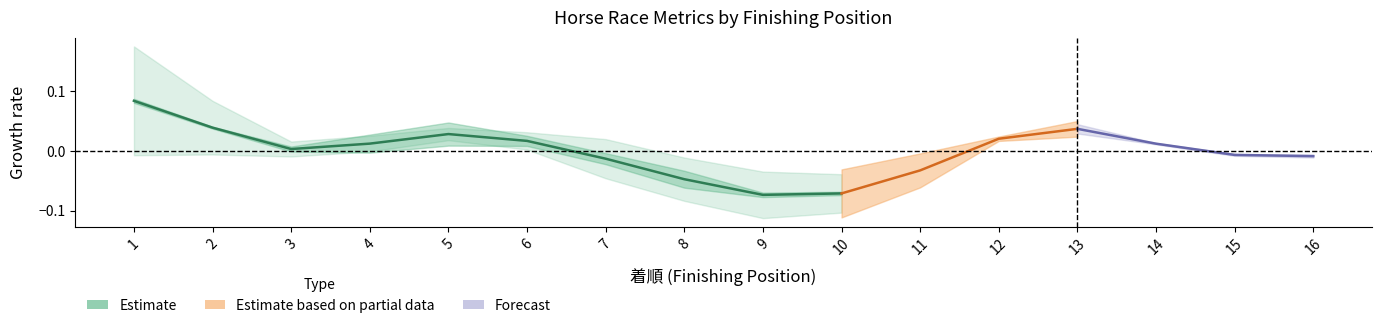

What is the change in value from 1 to 3?

-0.1